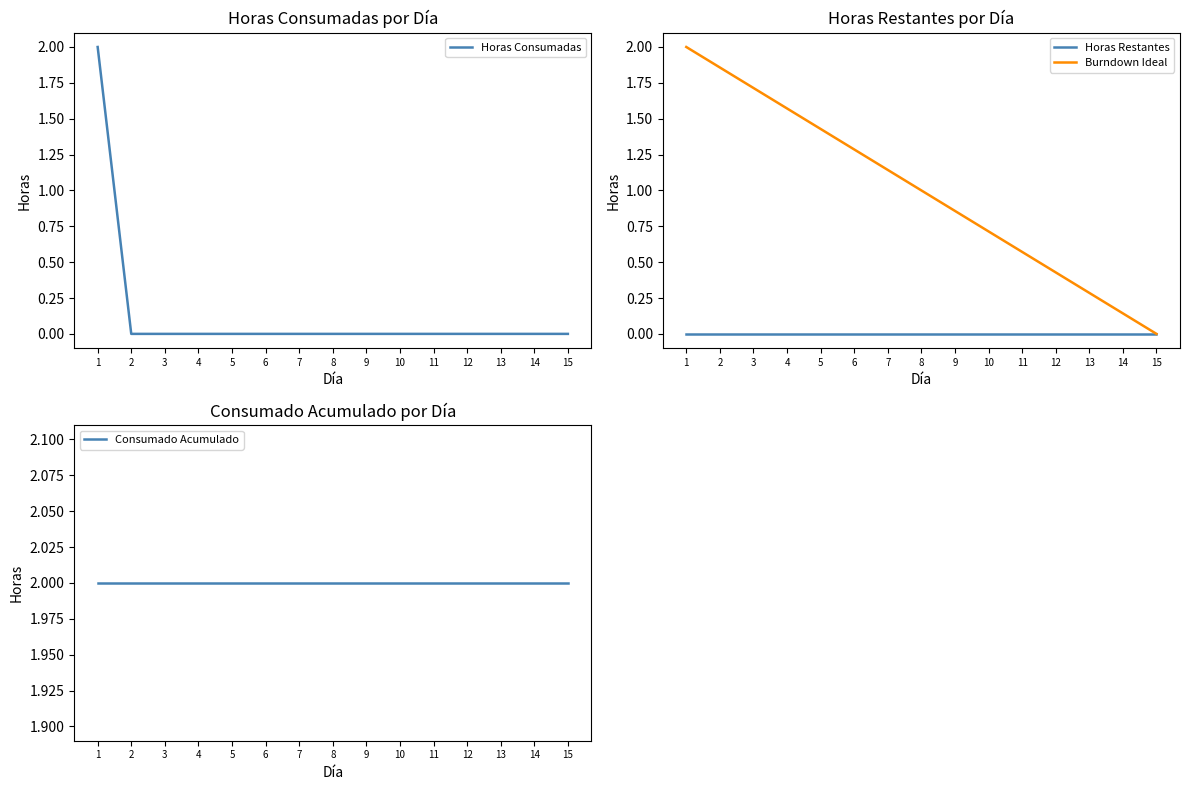

What are all the series names shown in the legend?

Horas Consumadas, Horas Restantes, Burndown Ideal, Consumado Acumulado